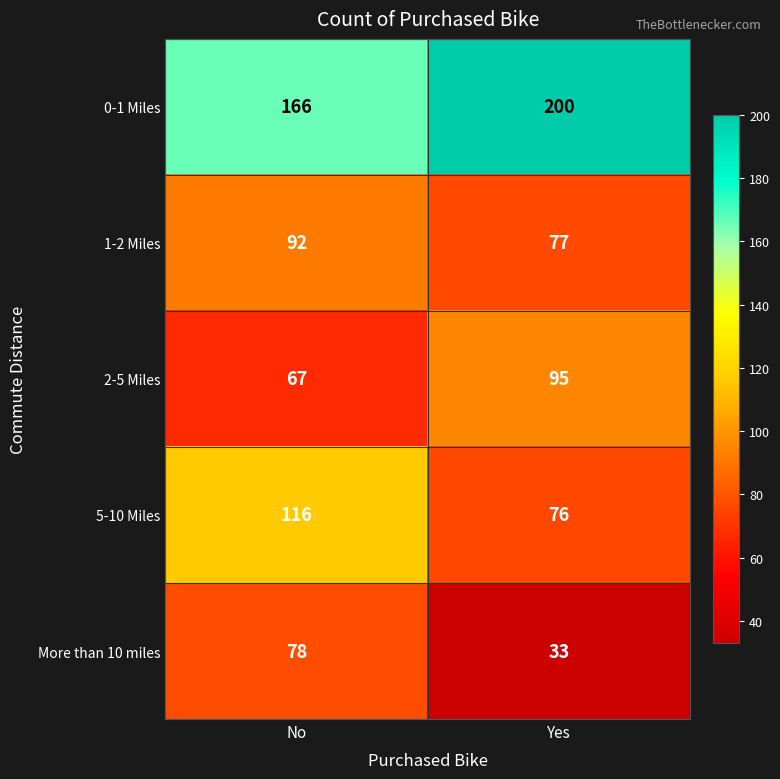

What is the spread (max minus min) of values at No?

99